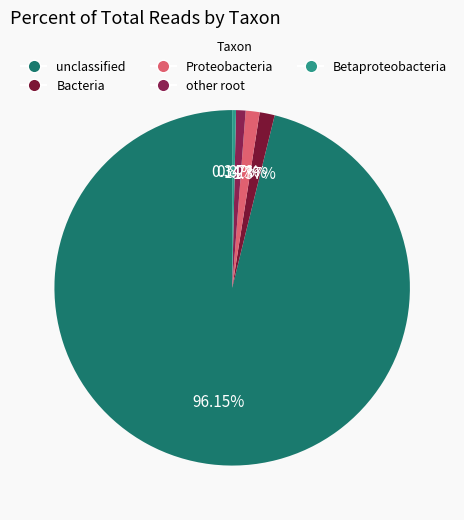

What percentage do other root and unclassified together represent?

97.0%